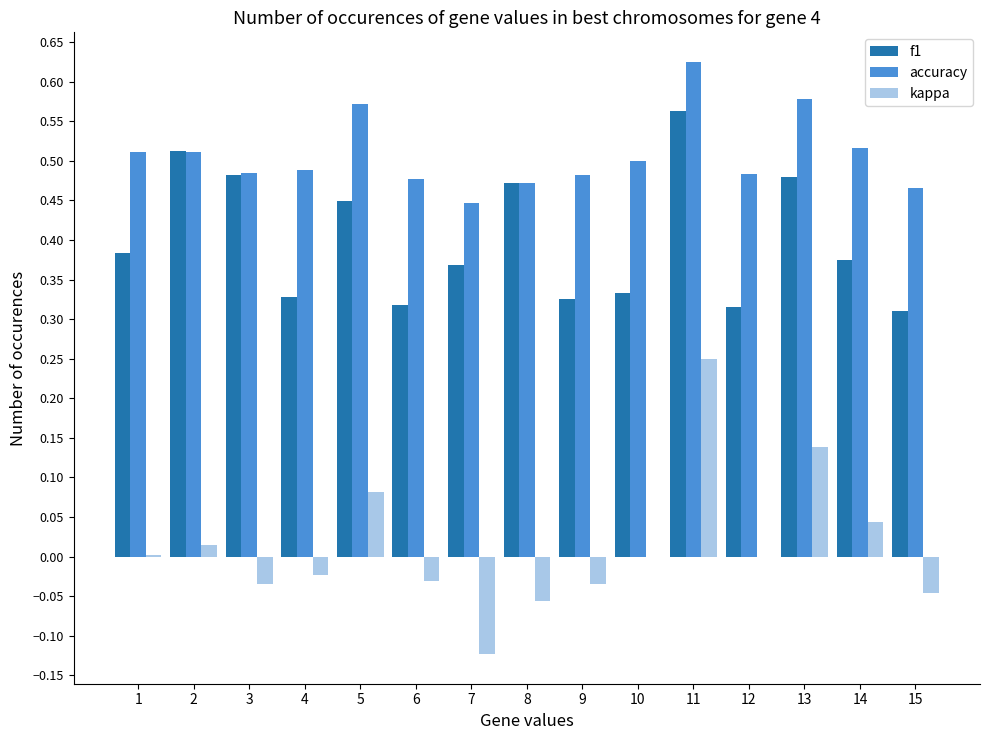

What are all the series names shown in the legend?

f1, accuracy, kappa